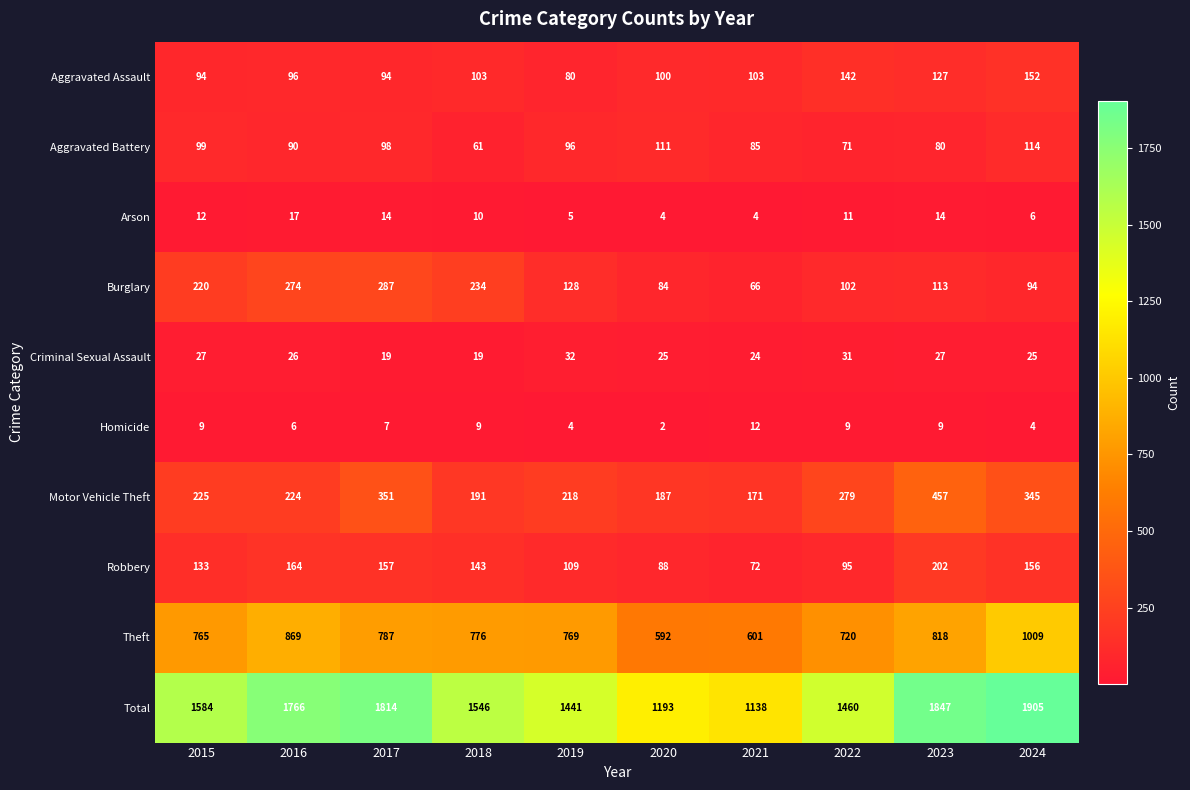

What is the maximum value shown in the chart?

1905